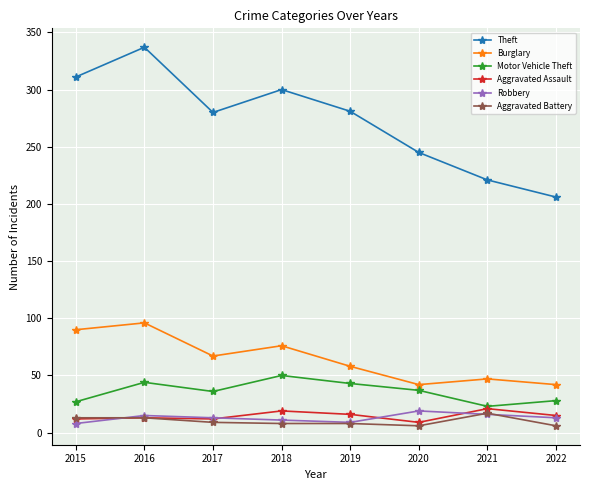

What is the approximate value of Aggravated Assault at 2021?

21